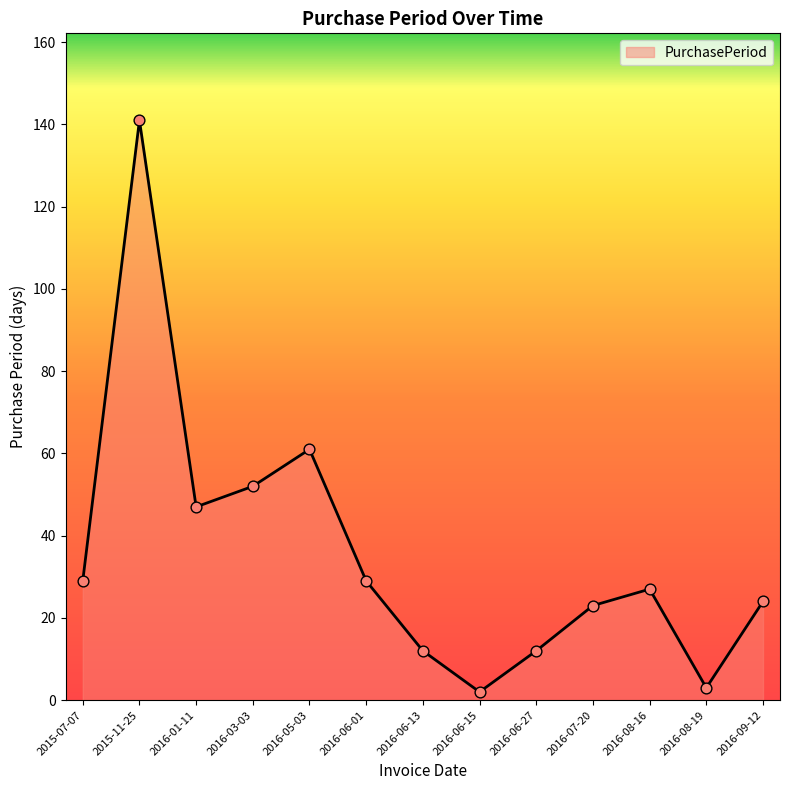

Between 2016-03-03 and 2015-11-25, which is larger?

2015-11-25